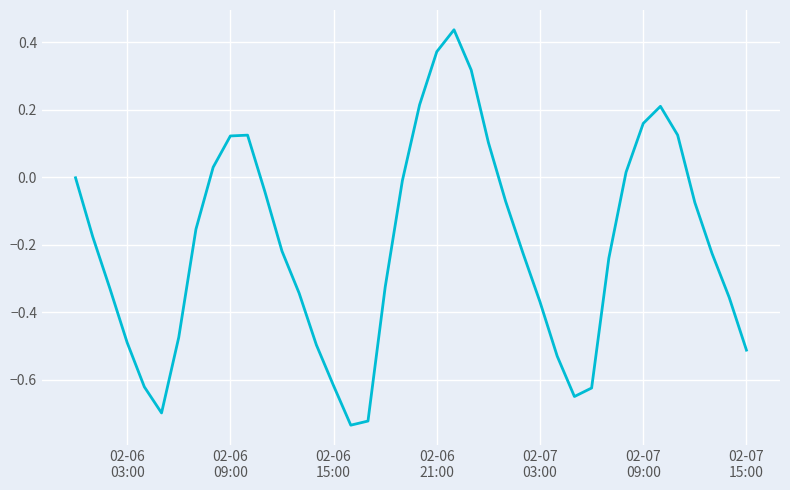

What is the difference between the maximum and minimum values?

1.2